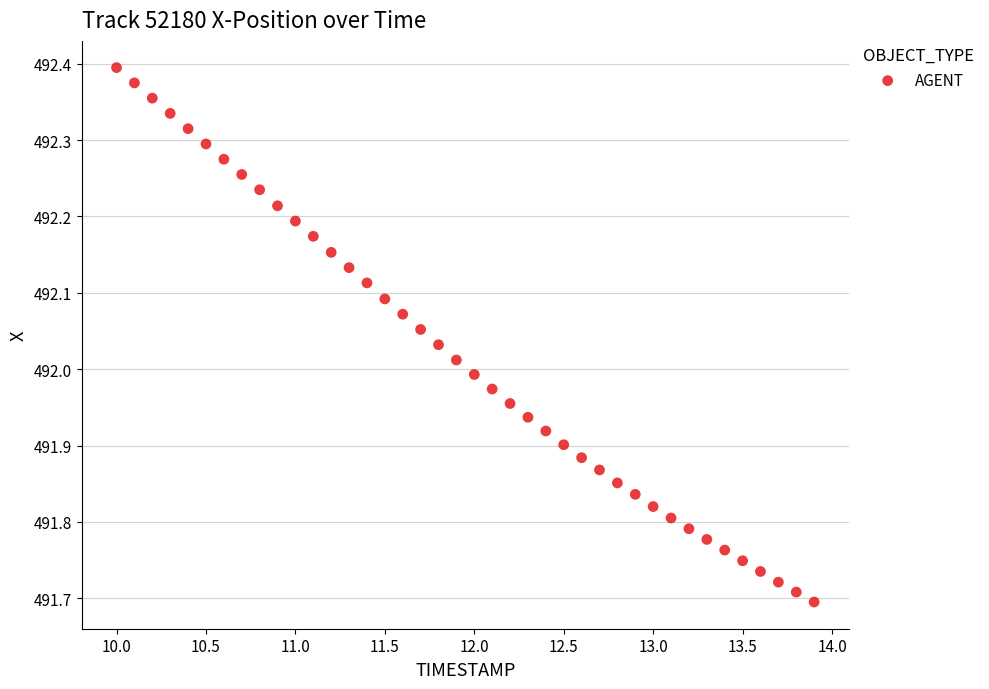

What is the range of X values (max minus min)?

3.9